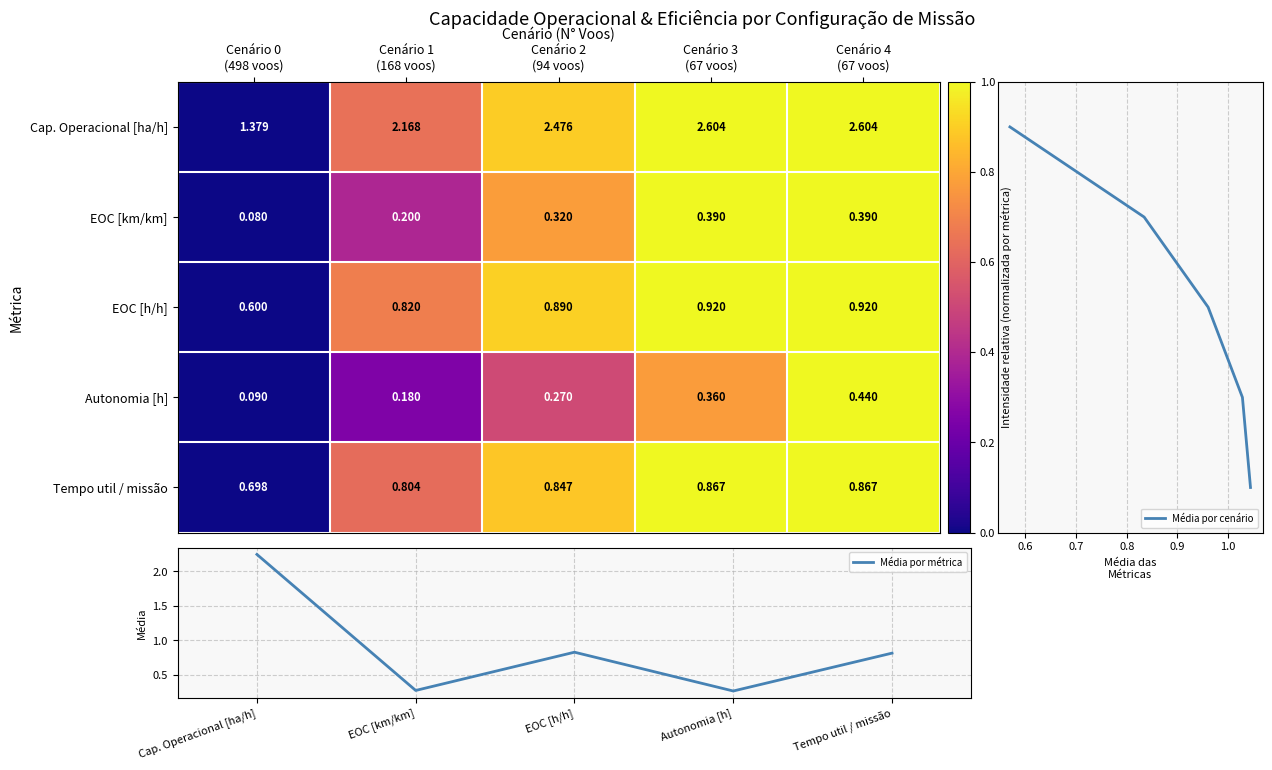

The value of Média por métrica at Autonomia [h] is 0.1. True or false?

False